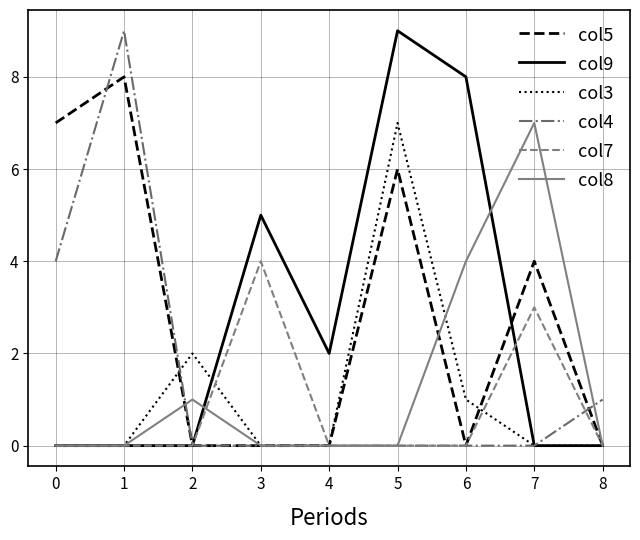

Does the chart have visible grid lines?

Yes